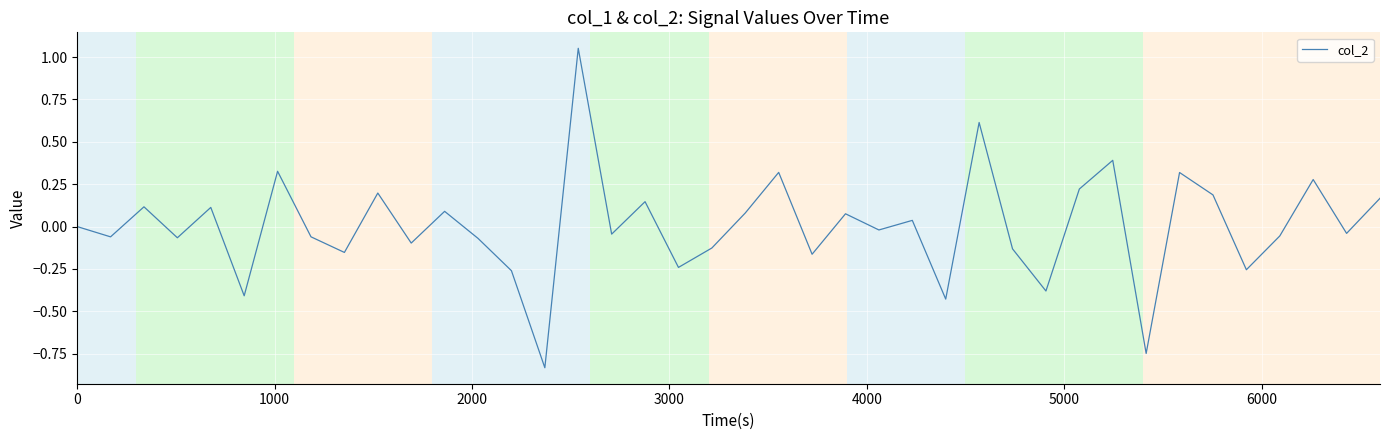

What is the difference between the maximum and minimum values?

1.9